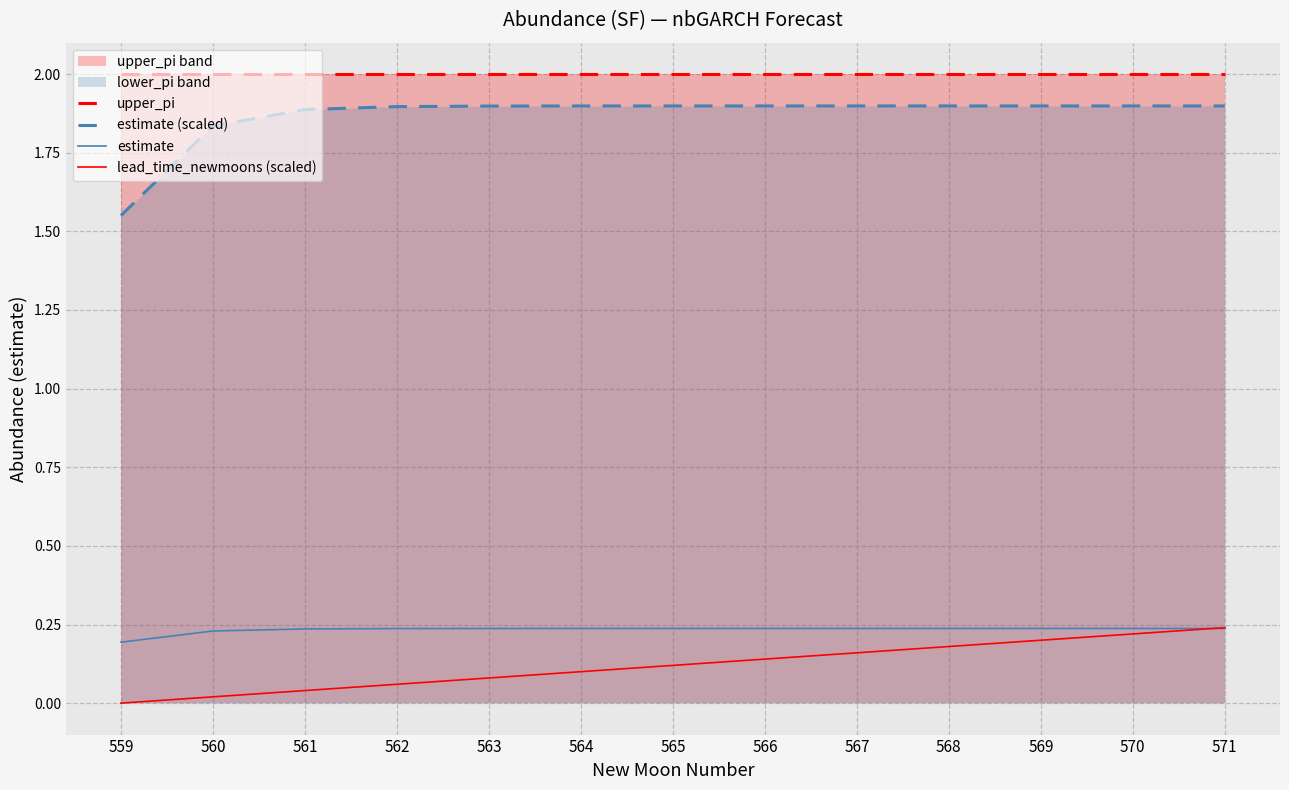

Reading left to right, list all the values displayed in this chart.

upper_pi: 559=2.0	560=2.0	561=2.0	562=2.0	563=2.0	564=2.0	565=2.0	566=2.0	567=2.0	568=2.0	569=2.0	570=2.0	571=2.0
estimate (scaled): 559=1.6	560=1.8	561=1.9	562=1.9	563=1.9	564=1.9	565=1.9	566=1.9	567=1.9	568=1.9	569=1.9	570=1.9	571=1.9
estimate: 559=0.2	560=0.2	561=0.2	562=0.2	563=0.2	564=0.2	565=0.2	566=0.2	567=0.2	568=0.2	569=0.2	570=0.2	571=0.2
lead_time_newmoons (scaled): 559=0.0	560=0.0	561=0.0	562=0.1	563=0.1	564=0.1	565=0.1	566=0.1	567=0.2	568=0.2	569=0.2	570=0.2	571=0.2